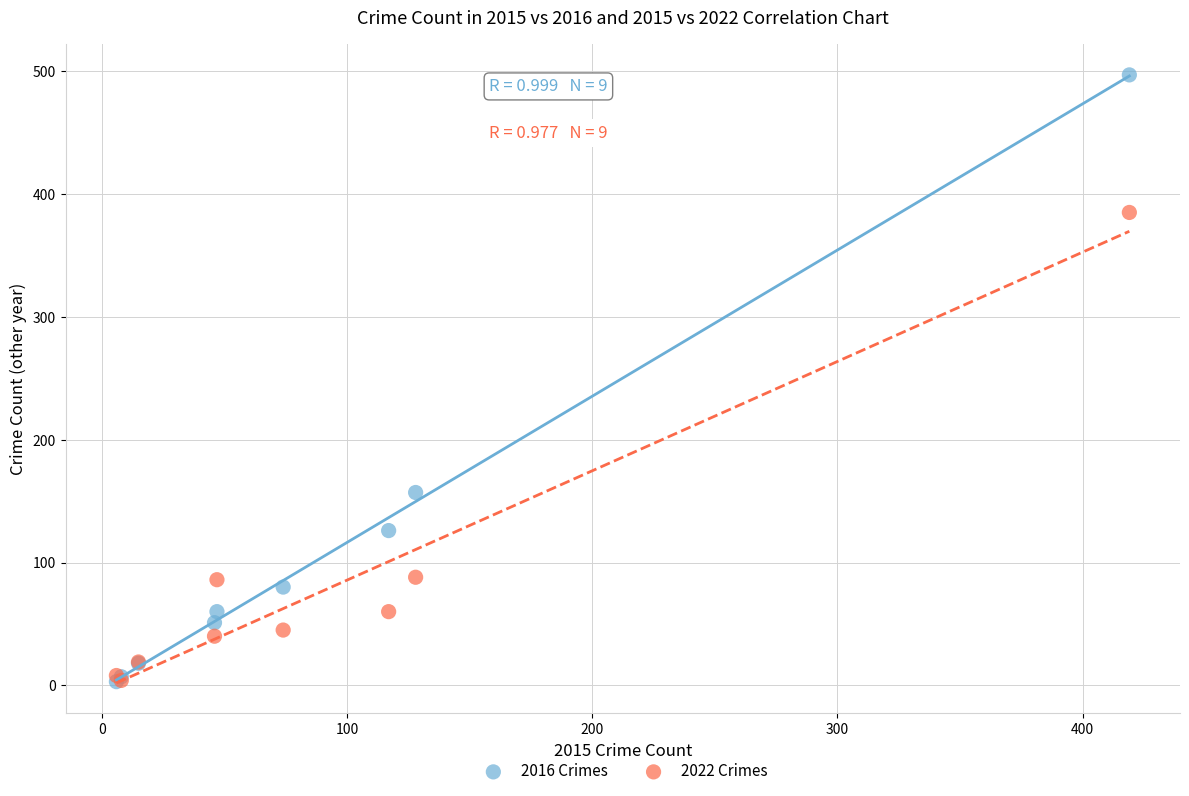

In the 2016 Crimes series, what Y value is closest to 250?

157